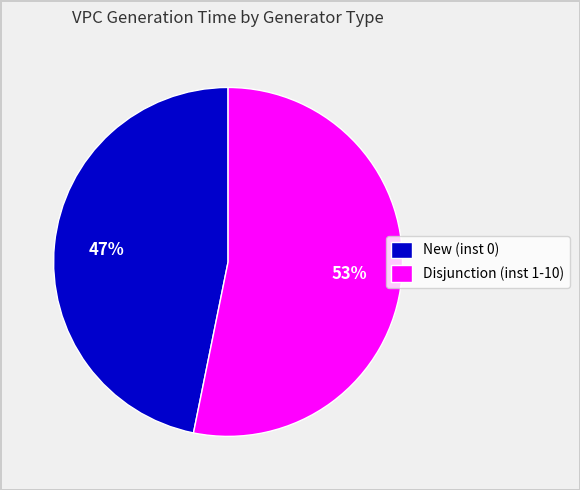

Is it true that Disjunction (inst 1-10) is 42% of the pie?

False